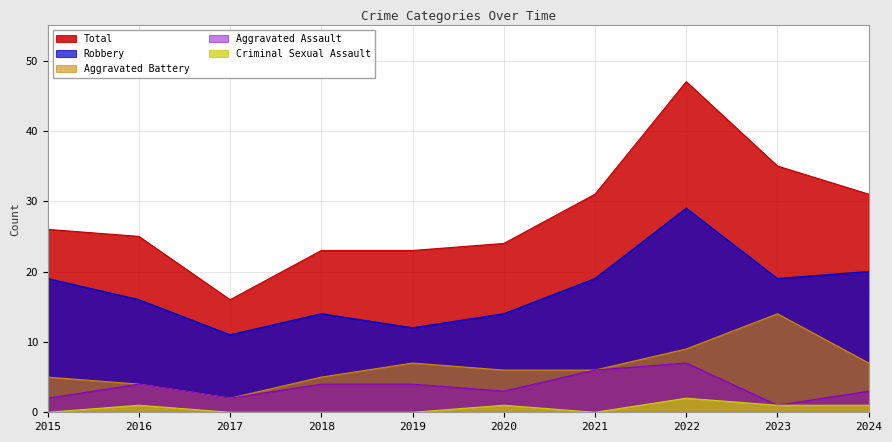

Is it true that Total equals 23 at 2019?

True